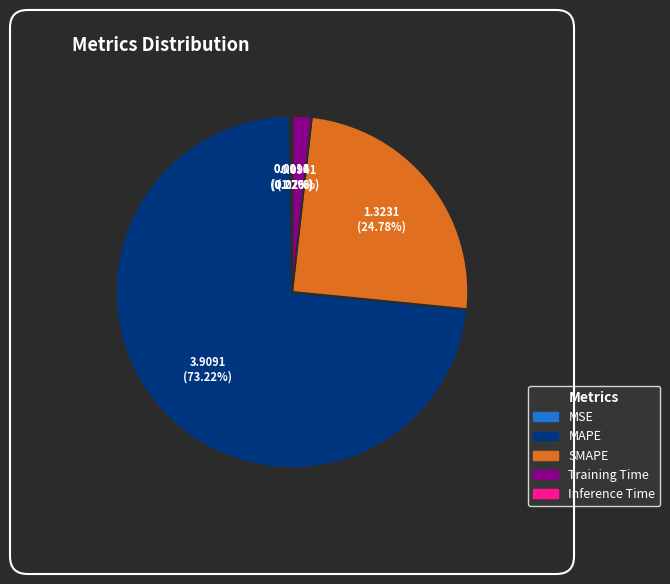

Which slice represents more than half of the pie?

MAPE